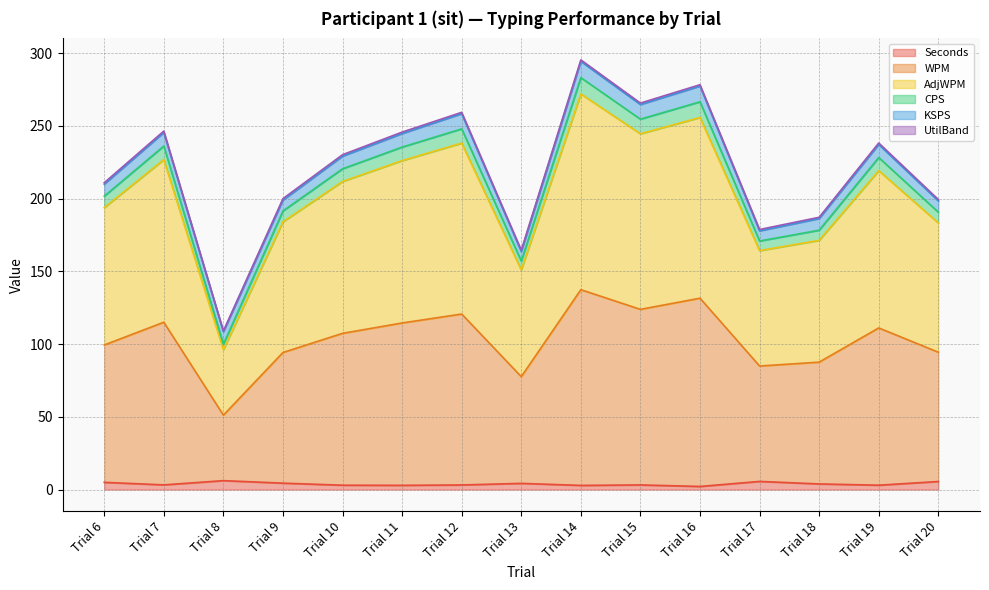

Is it true that Seconds equals 3.2 at Trial 15?

True